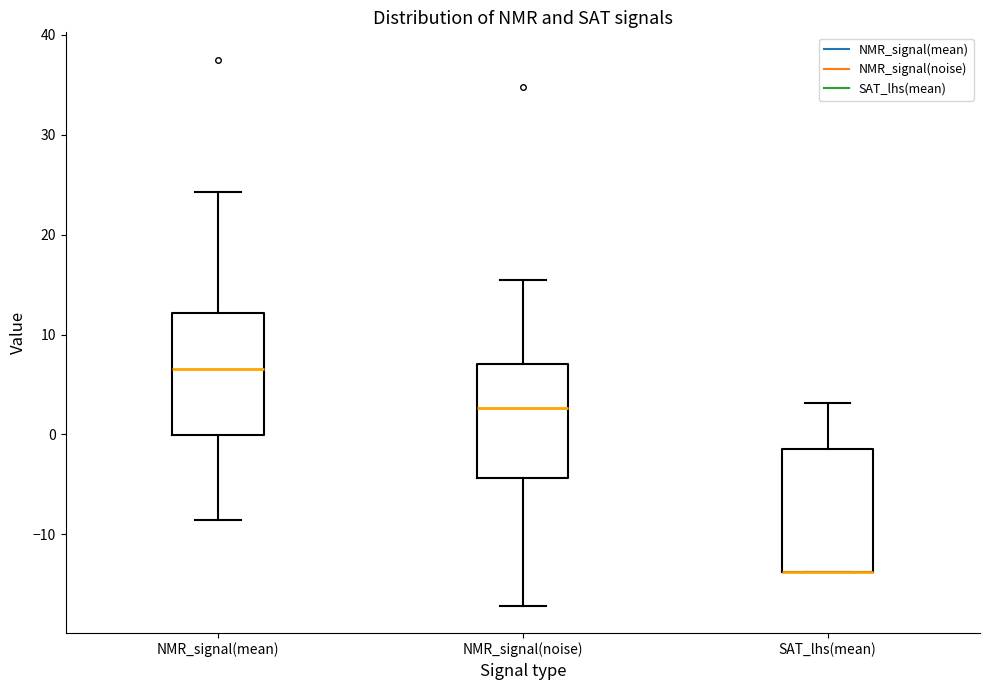

Where does the upper whisker of the box for NMR_signal(mean) end on the y-axis? The values are not printed on the chart, so give them approximately, as read against the axis.

24